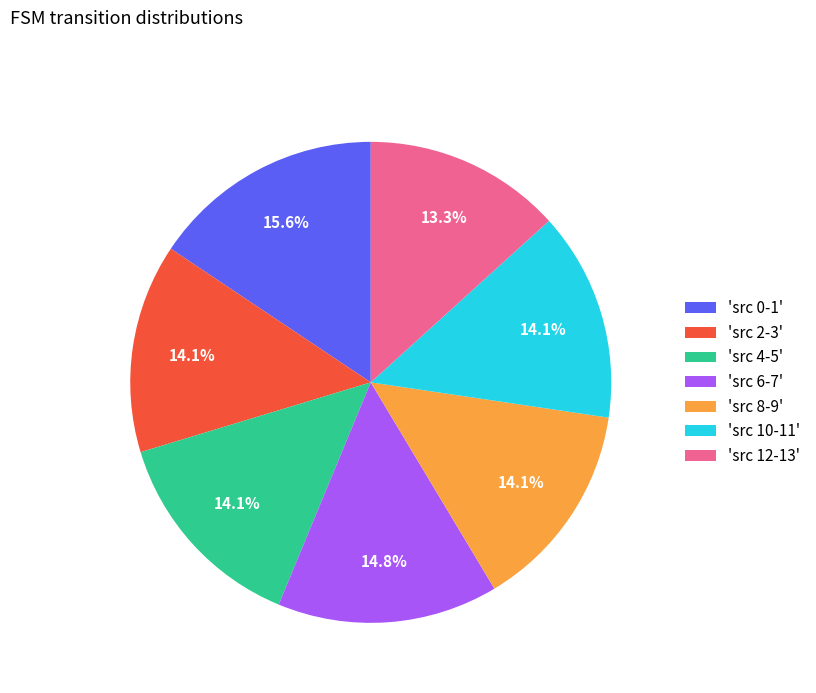

What portion of the pie excludes 'src 4-5'?

85.9%